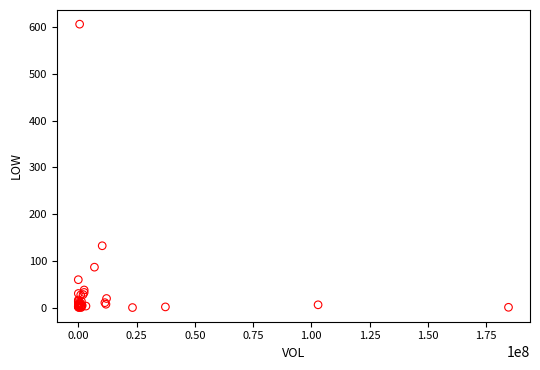

What Y value in the scatter plot is closest to 303?

132.5